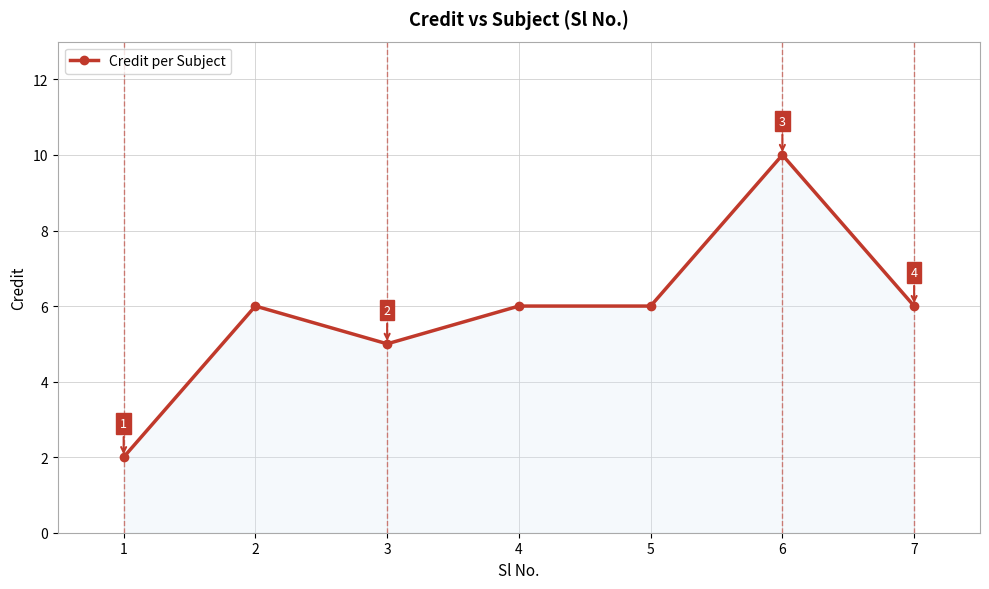

Count the values in the range 5 to 6.

5